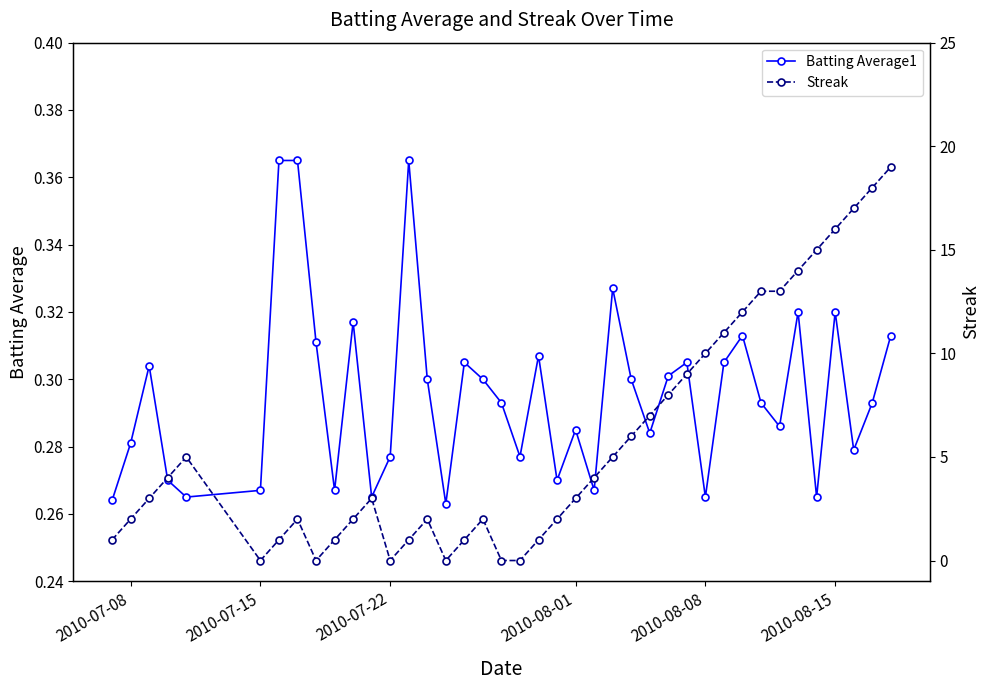

True or false: Batting Average1 has more than 2 interior local peaks.

True